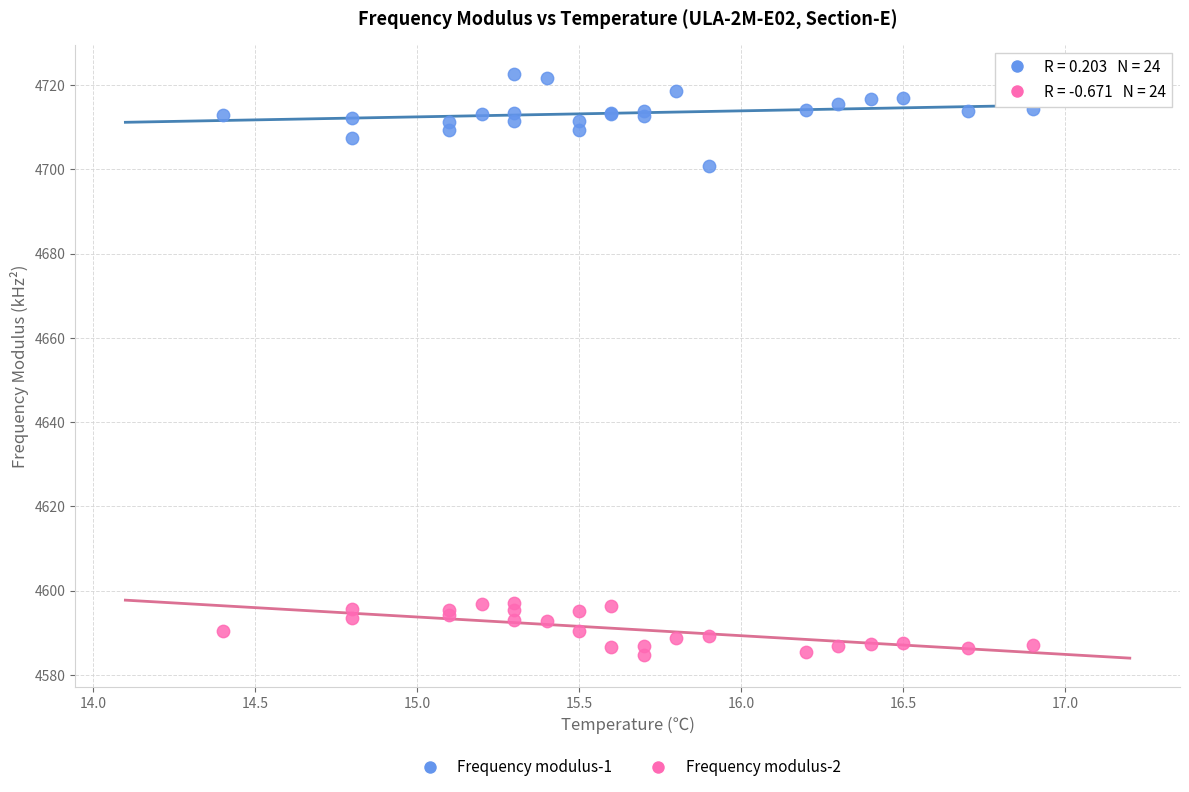

Across all series, what Y value is closest to 4653?

4700.9